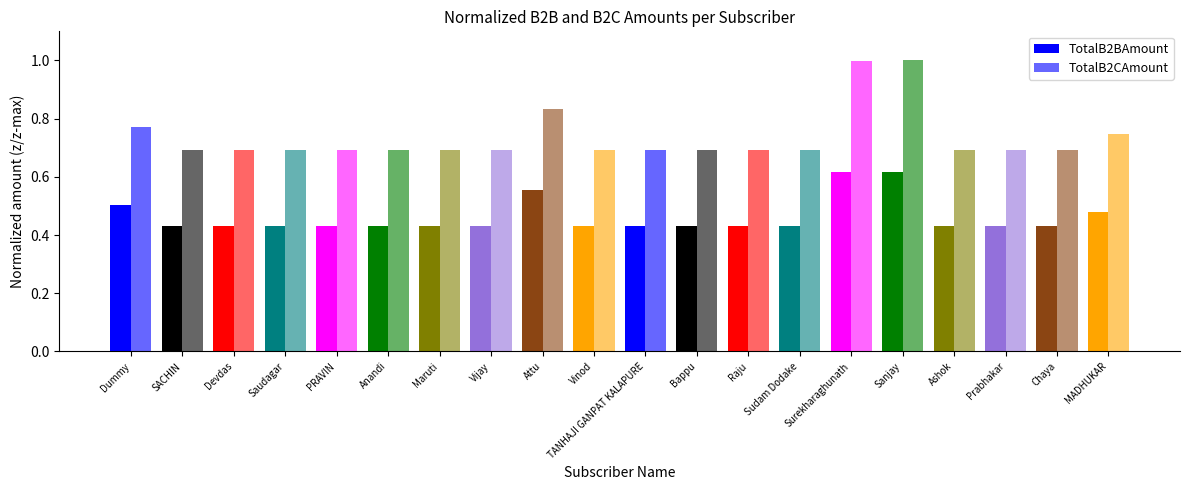

Is it true that TotalB2CAmount equals 0.3 at Anandi?

False